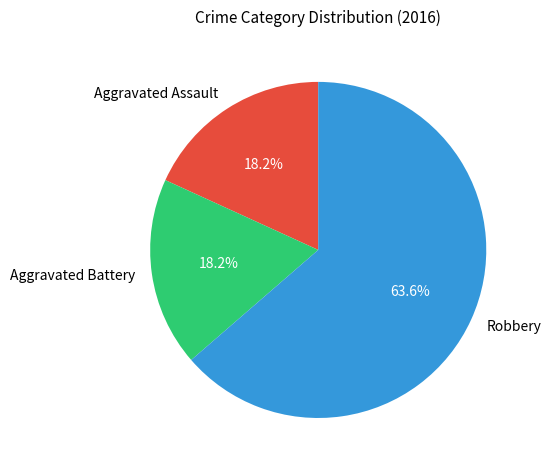

Count the number of slices in the pie.

3